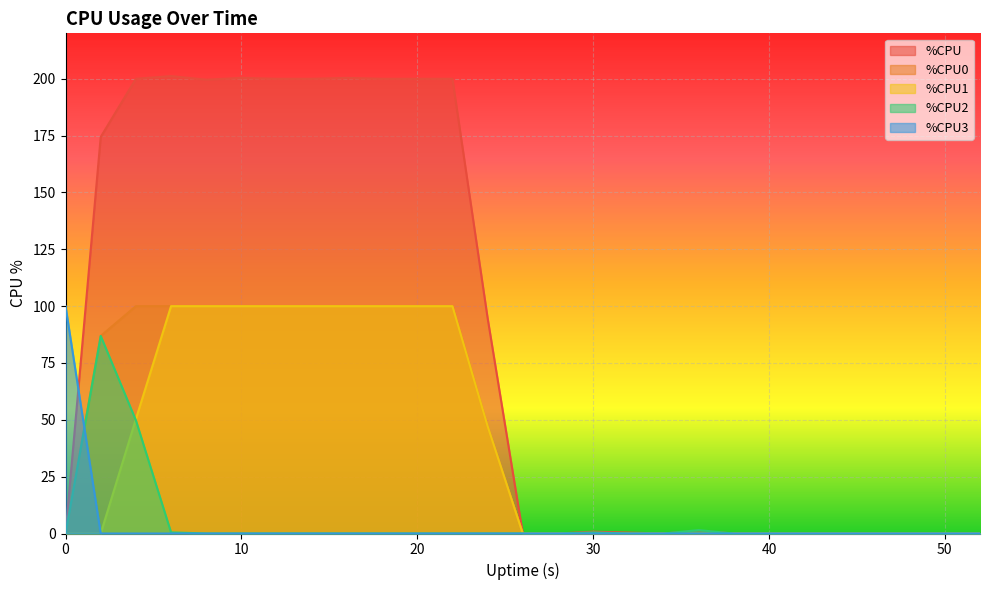

Which has a higher value, 20 or 44?

20